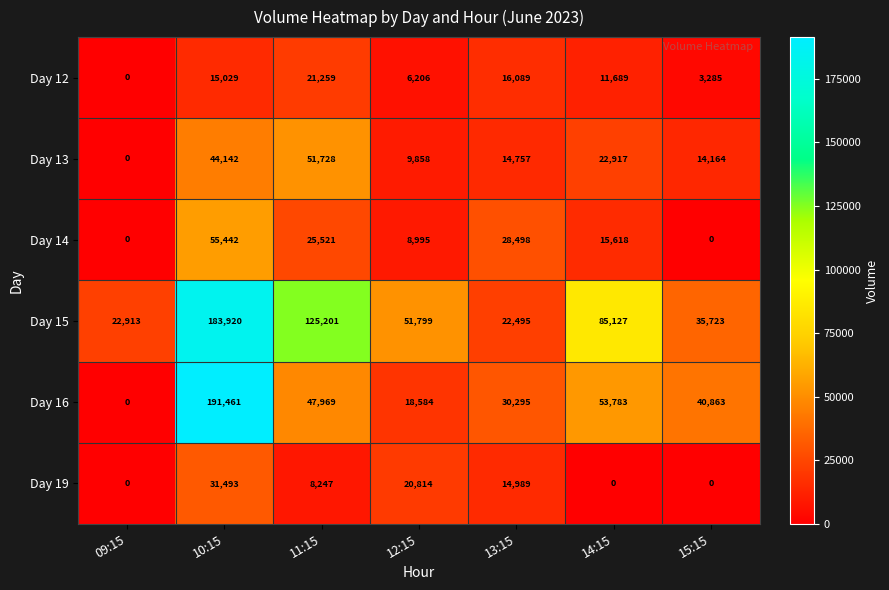

What is the lowest value of the Day 15 series?

22495